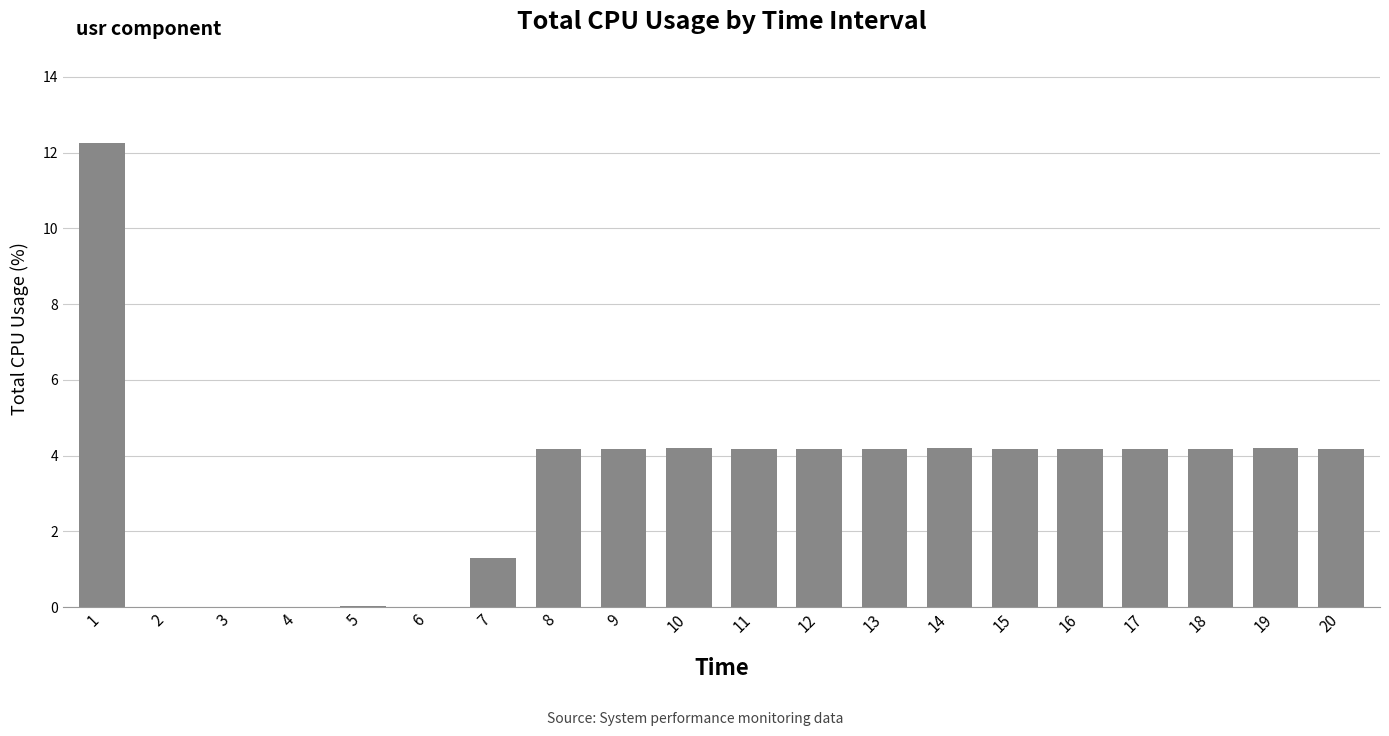

True or false: the data shows 1.4 at 11.

False